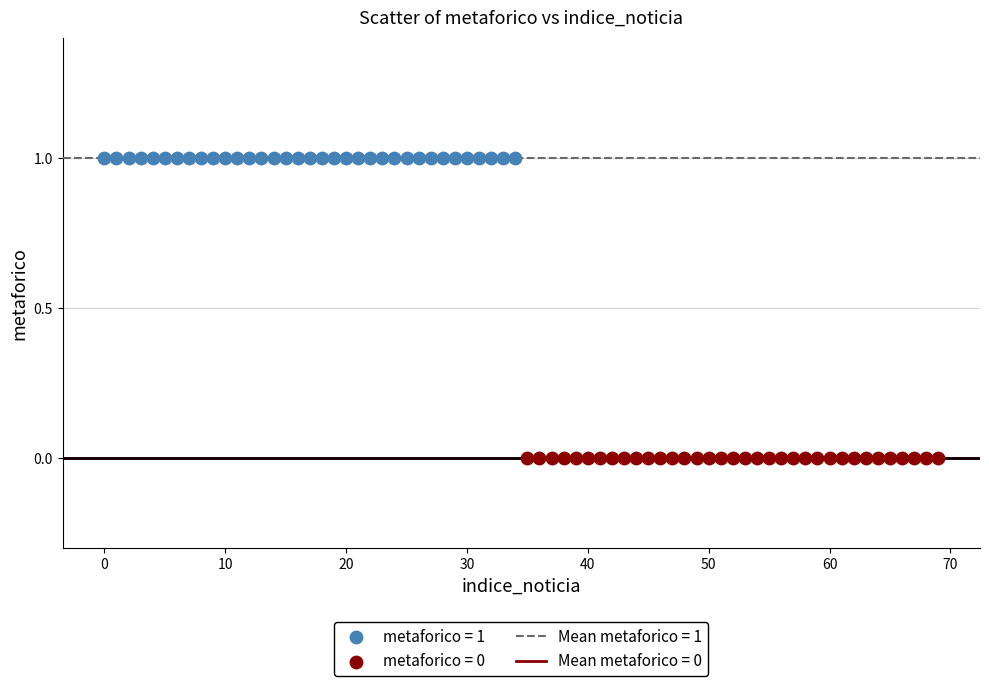

Which series reaches the maximum Y coordinate?

metaforico = 1